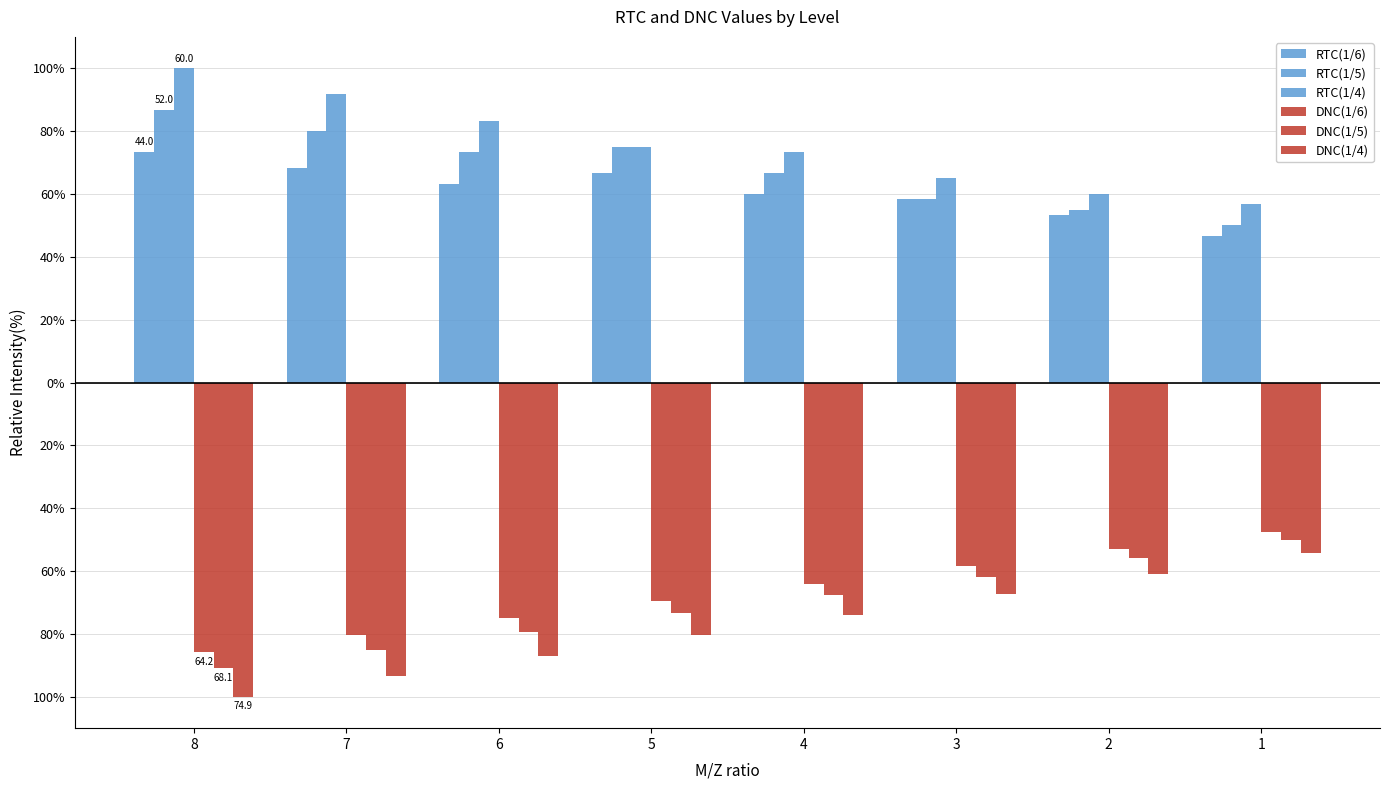

Is it true that RTC(1/6) equals 68.3 at 7?

True